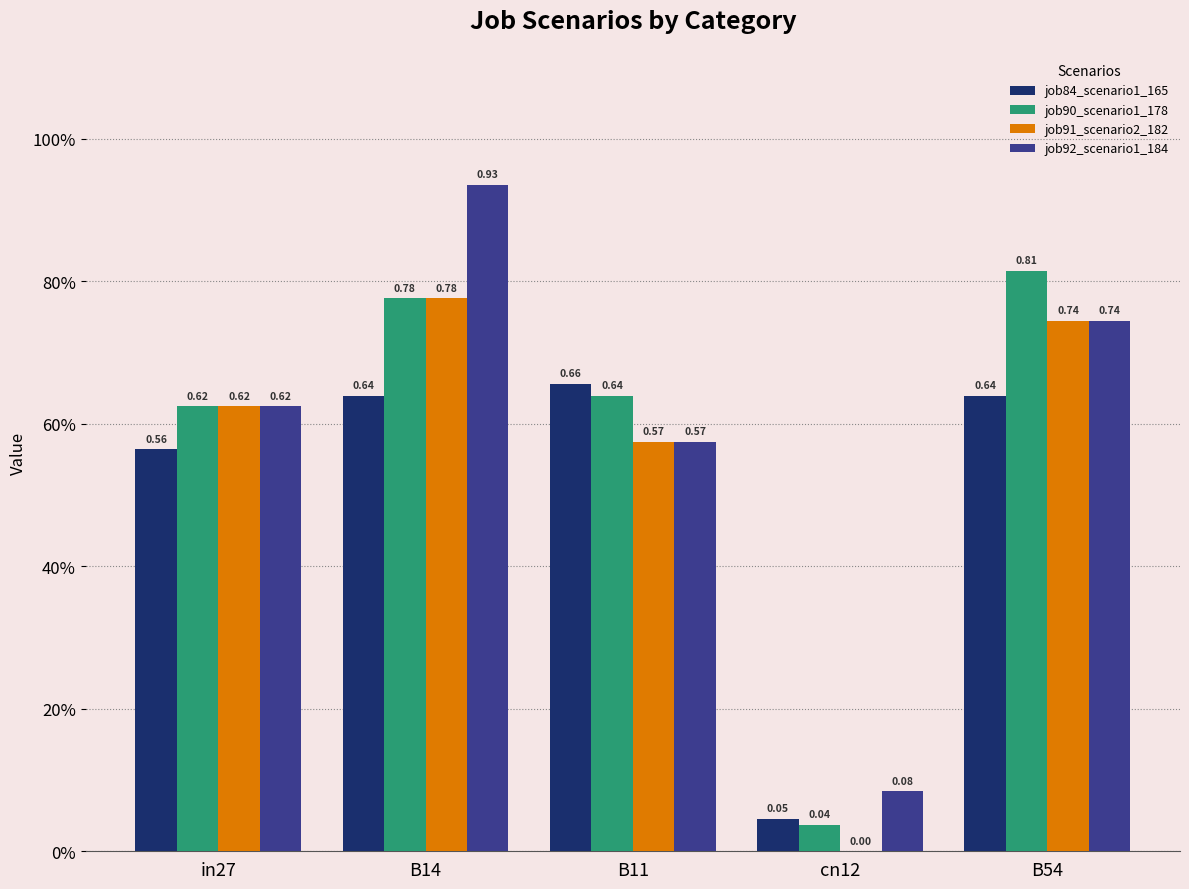

Which label corresponds to the smallest value in the chart?

cn12